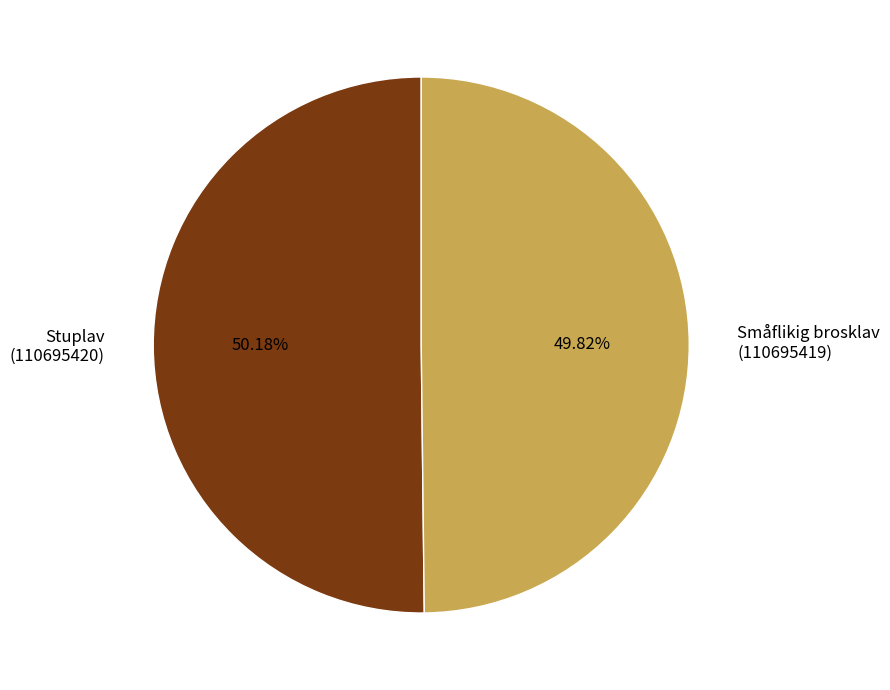

Does any single category account for the majority?

Yes